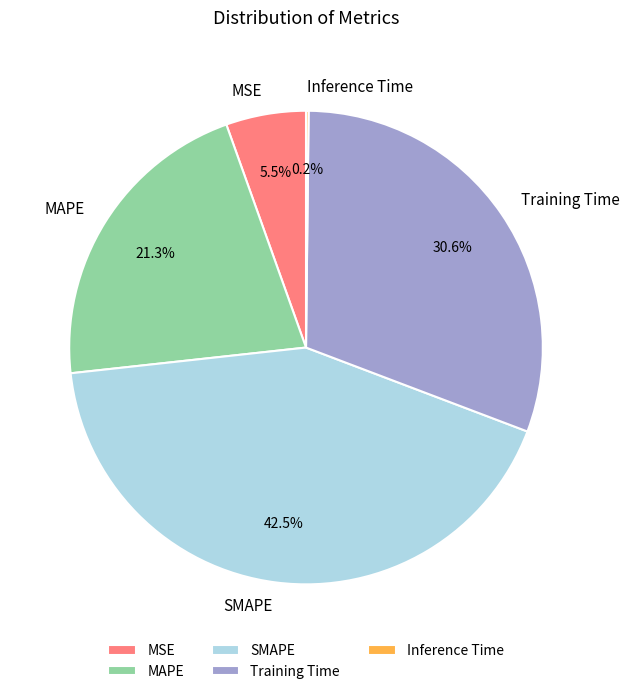

To the nearest percent, what is the average slice percentage?

20%